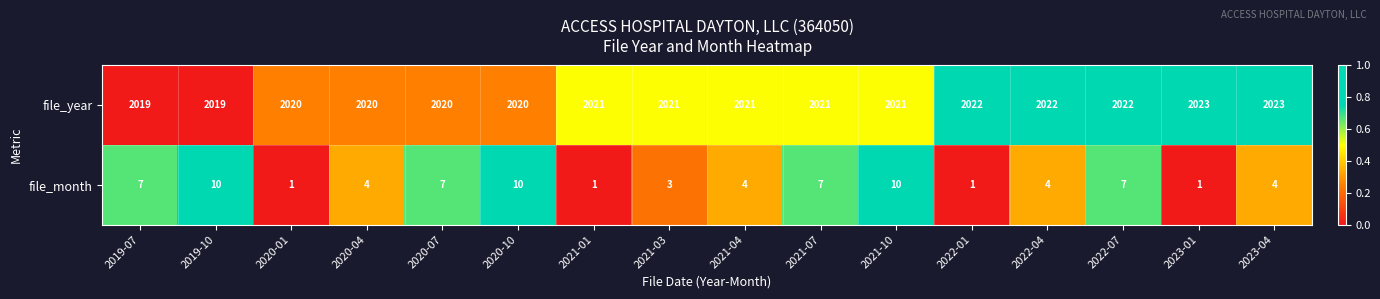

At which label does file_month first exceed 4?

2019-07